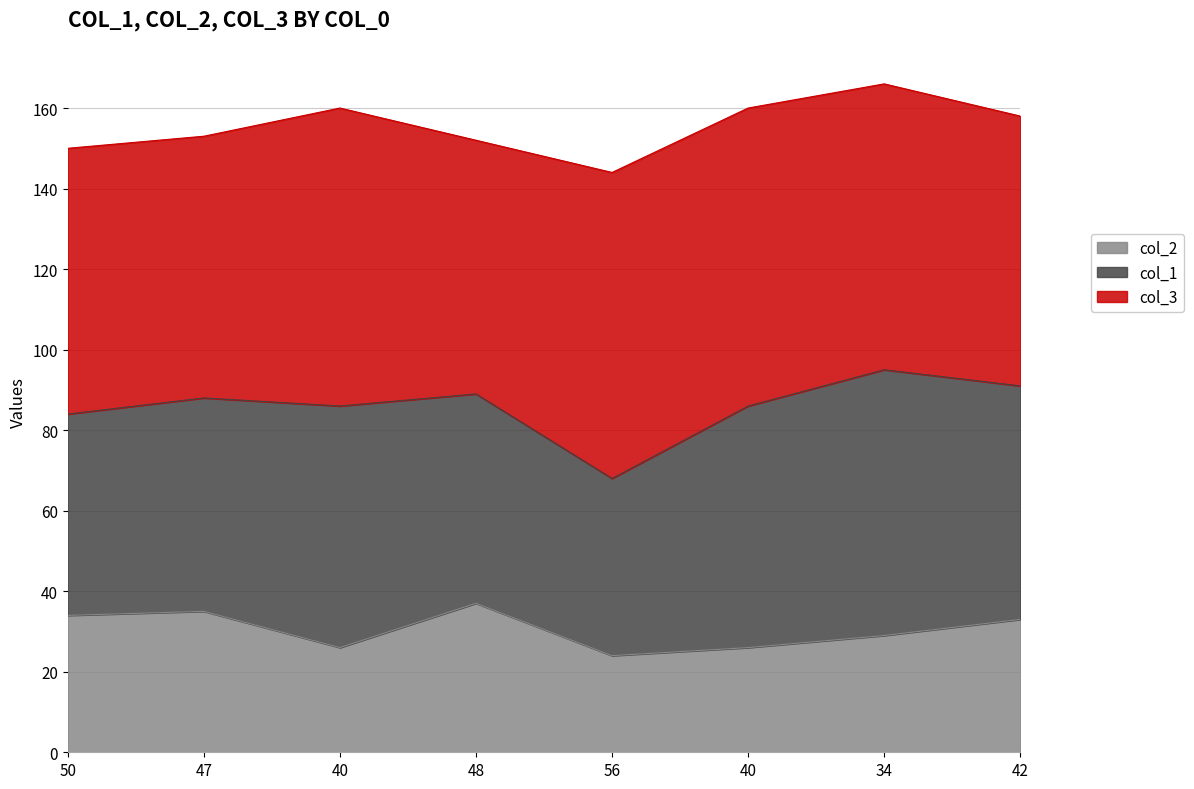

What is the label of the 3rd point from the right?

40